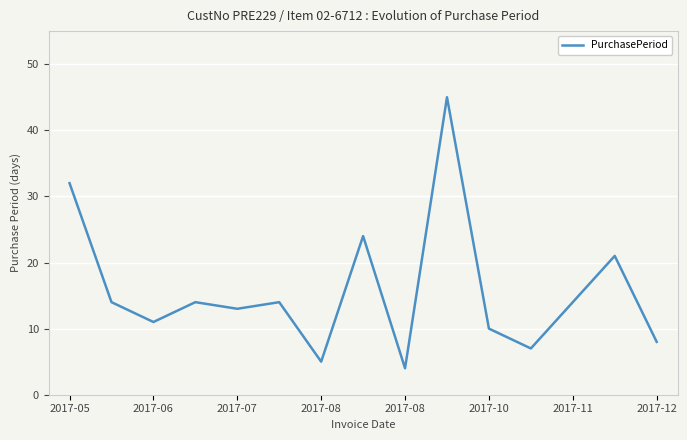

What is the smallest value displayed?

4